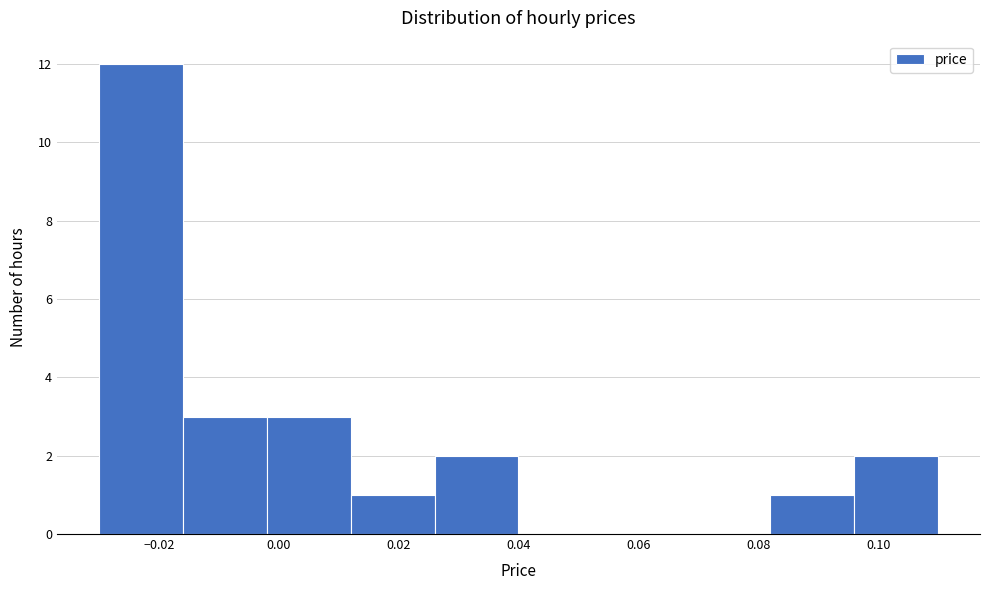

Reading left to right, transcribe this chart: for each bar, give the range it covers on the x-axis and its height. The values are not printed on the chart, so give them approximately, as read against the axis.

-0.030 to -0.016: 12
-0.016 to -0.002: 3
-0.002 to 0.012: 3
0.012 to 0.026: 1
0.026 to 0.040: 2
0.040 to 0.054: 0
0.054 to 0.068: 0
0.068 to 0.082: 0
0.082 to 0.096: 1
0.096 to 0.110: 2